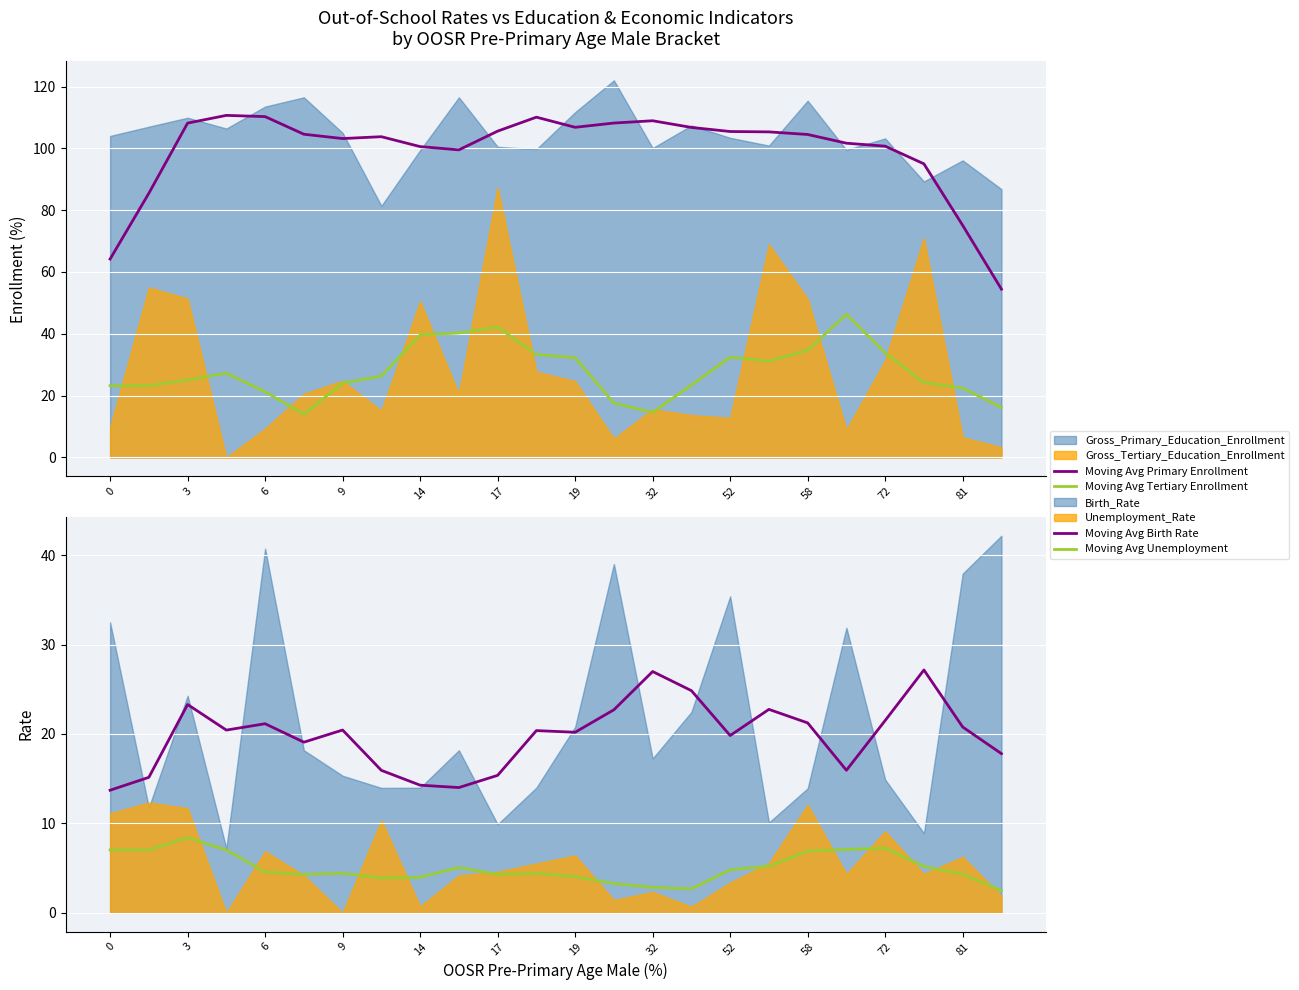

What is the value of the Moving Avg Tertiary Enrollment point at the 9th from the left?

39.7